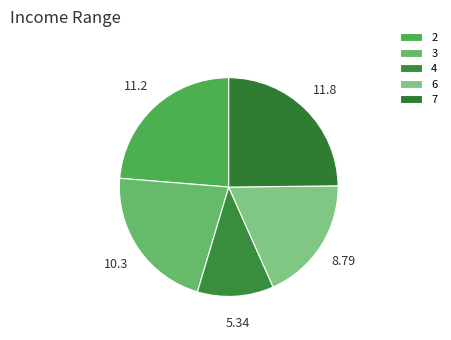

True or false: 4 accounts for 11% of the total.

True